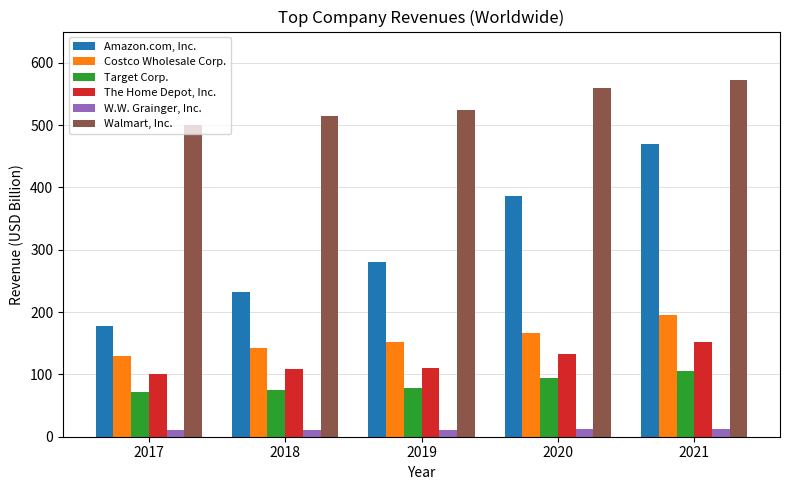

Is it true that Walmart, Inc. equals 524.0 at 2019?

True